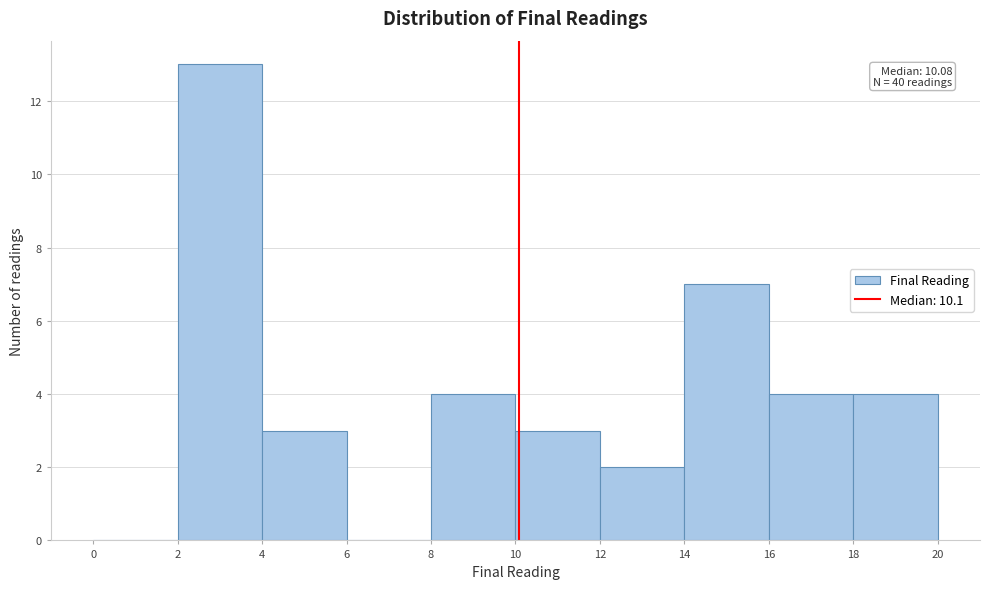

Over which range of the x-axis is the bar tallest?

2 to 4